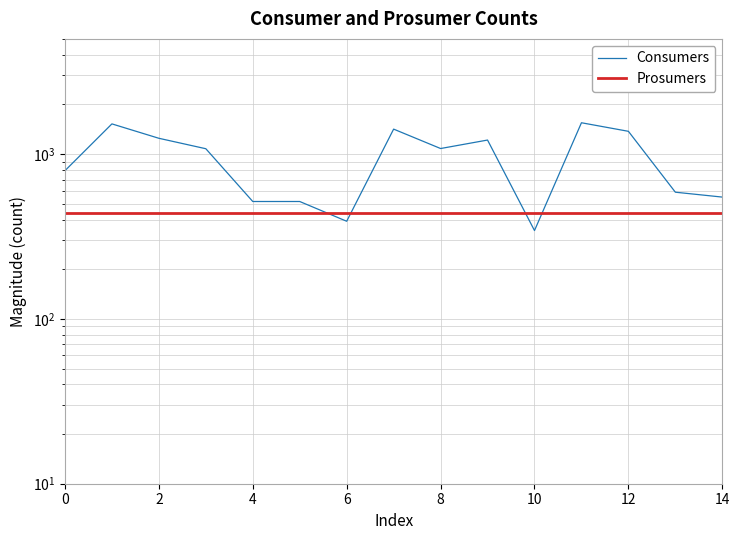

True or false: Prosumers and Consumers cross at least once.

True